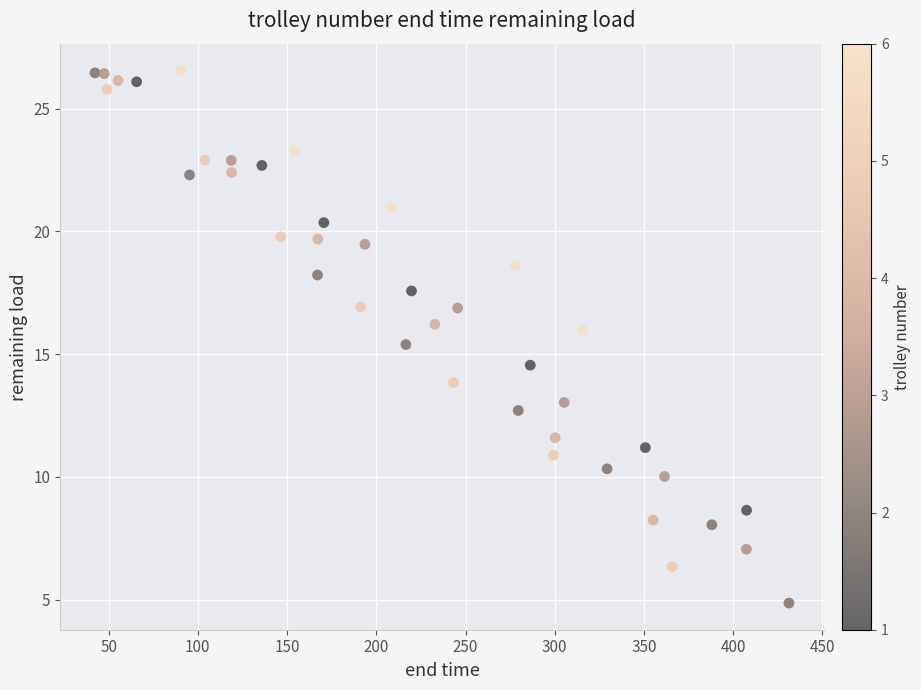

What is the range of Y values (max minus min)?

21.7